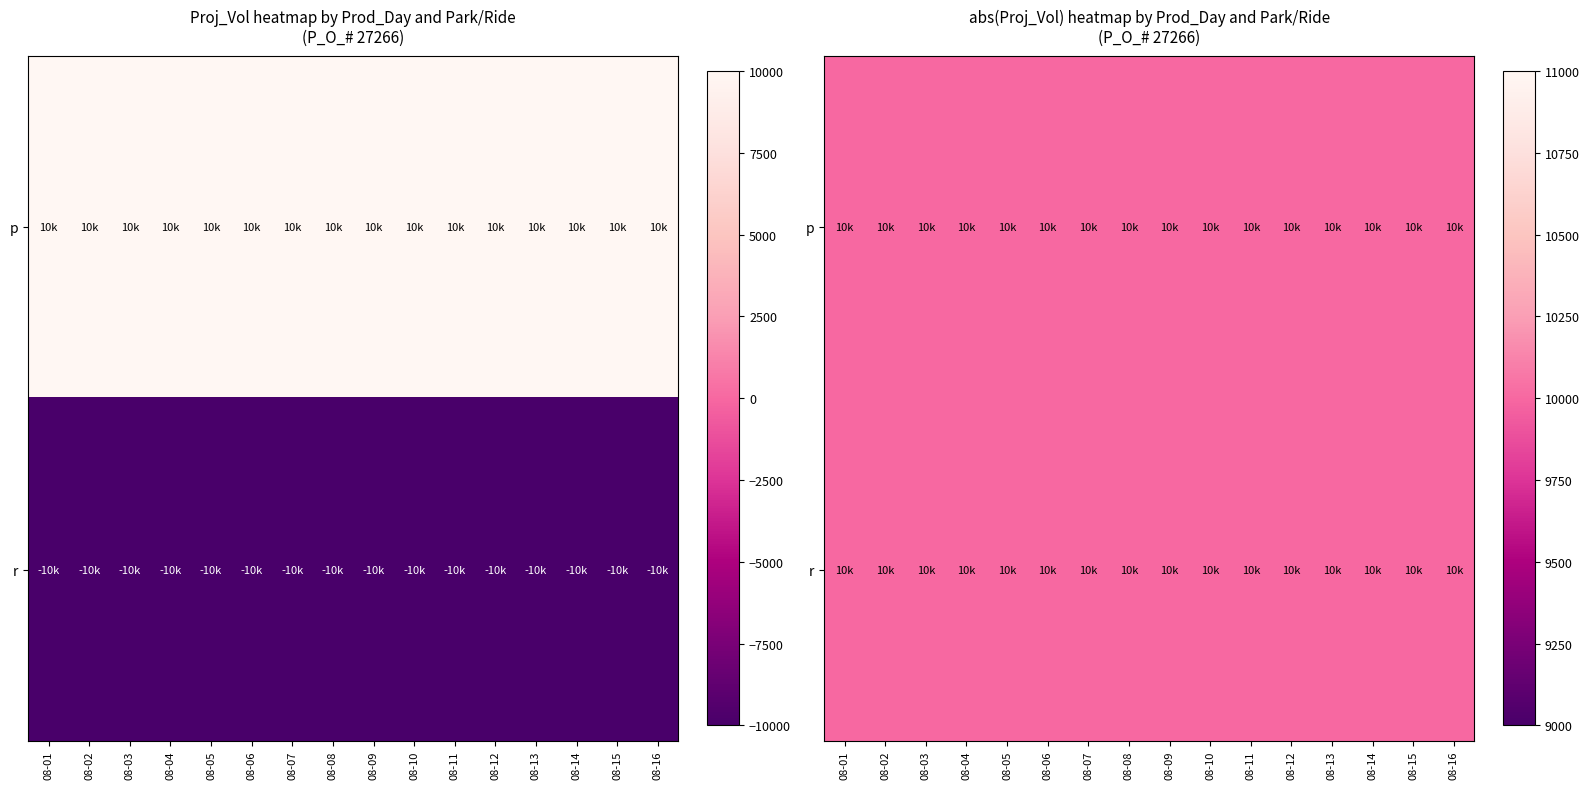

At which label is 2000-08-12 closest to 0?

p